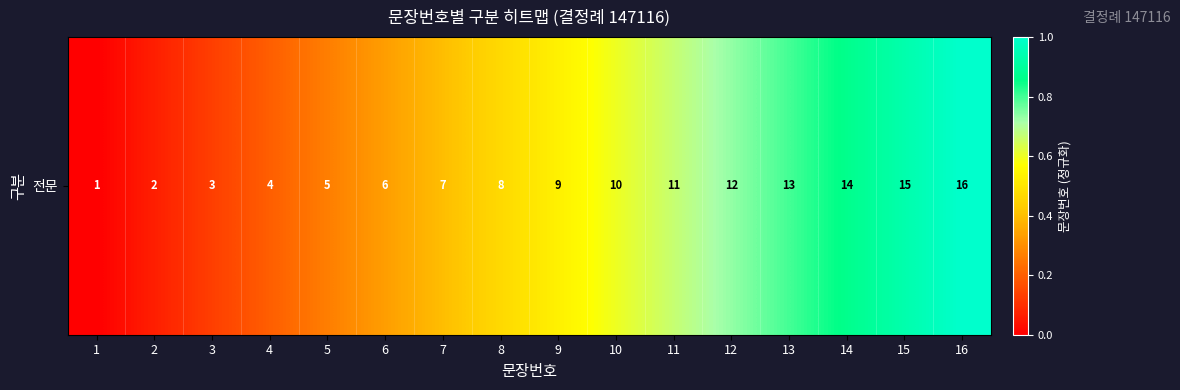

Read the value at 5.

0.3